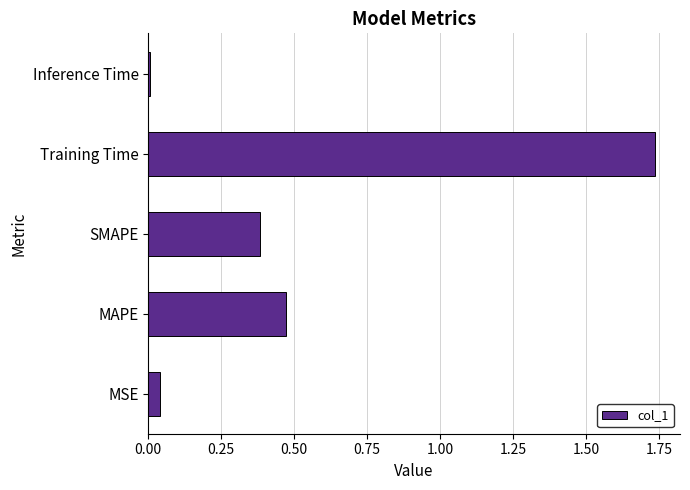

Rank the categories by value from highest to lowest.

Training Time, MAPE, SMAPE, MSE, Inference Time